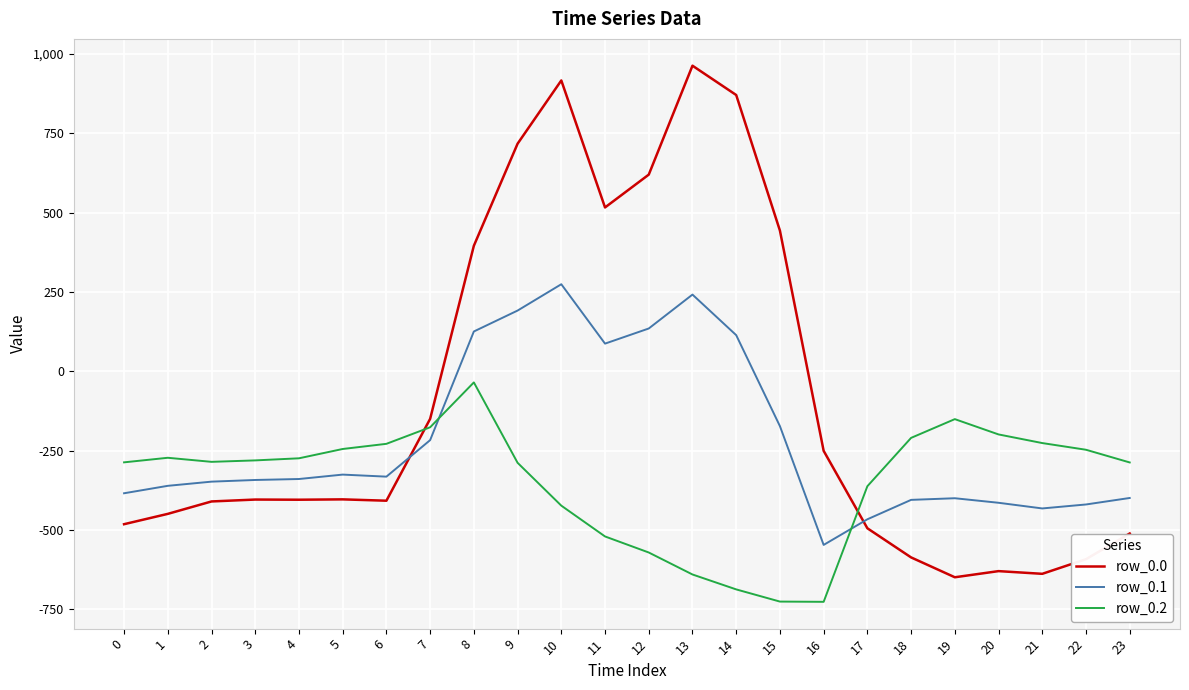

Does the chart display data point markers on the line(s)?

No